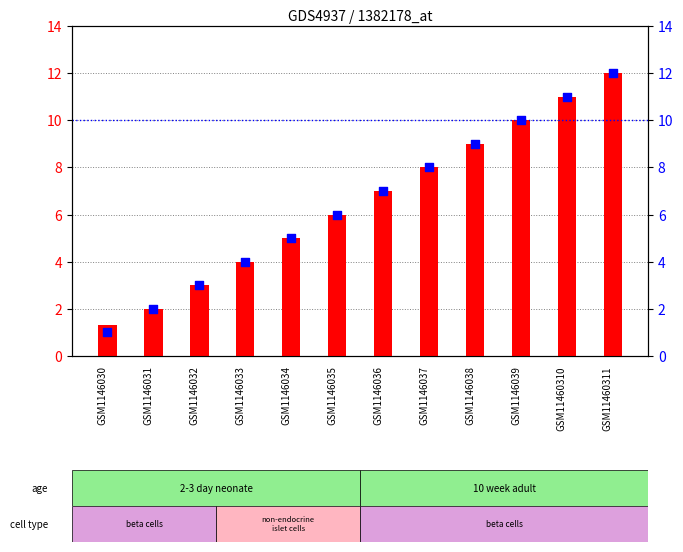

What are all the series names shown in the legend?

count, percentile rank within the sample